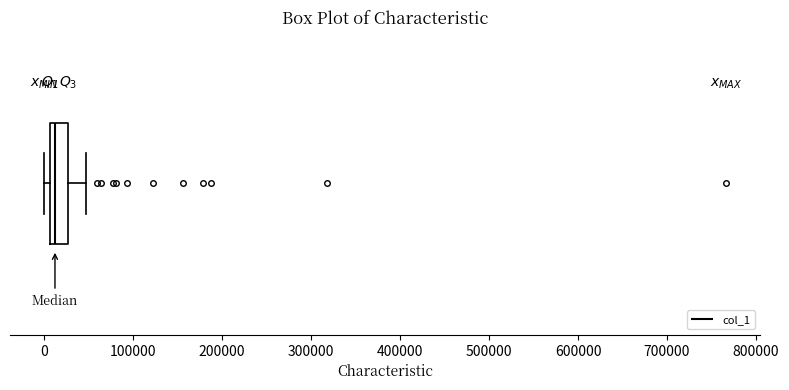

Where does the right whisker of the box end on the x-axis? The values are not printed on the chart, so give them approximately, as read against the axis.

50000